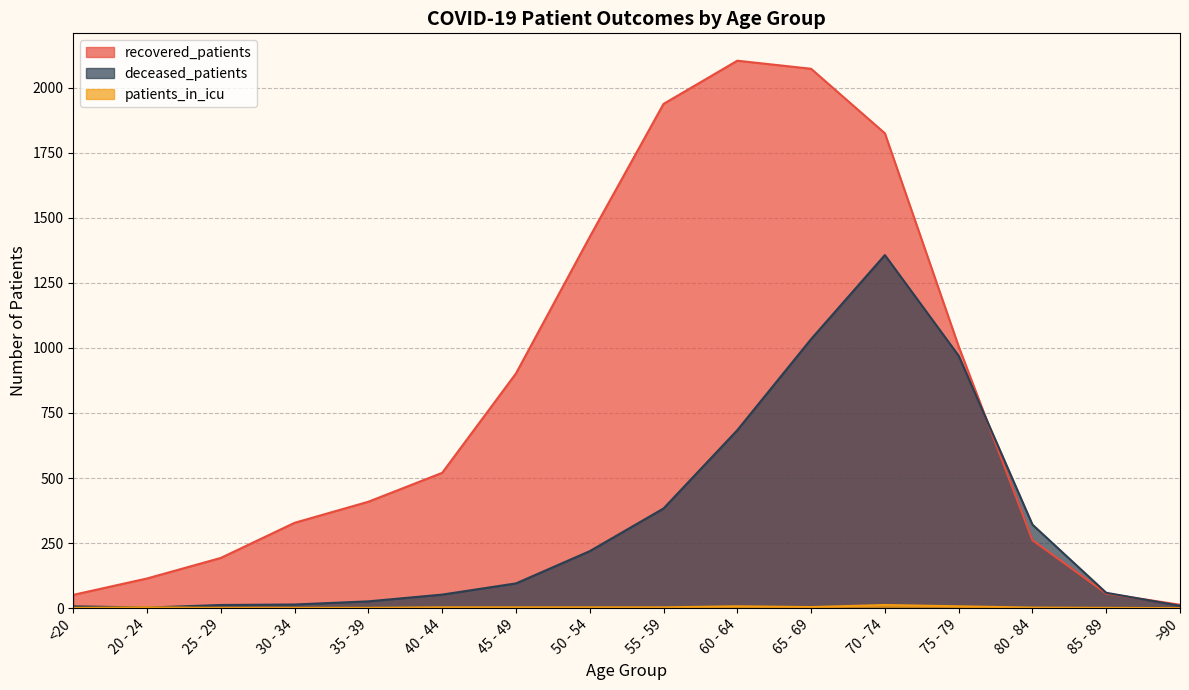

Reading right to left, what are all the values shown in this chart?

recovered_patients: 13	56	261	1006	1825	2073	2104	1938	1427	902	520	409	328	193	114	51
deceased_patients: 9	59	321	970	1357	1034	684	383	219	95	52	26	14	12	2	7
patients_in_icu: 0	1	2	7	12	4	7	3	3	3	3	1	1	1	3	1